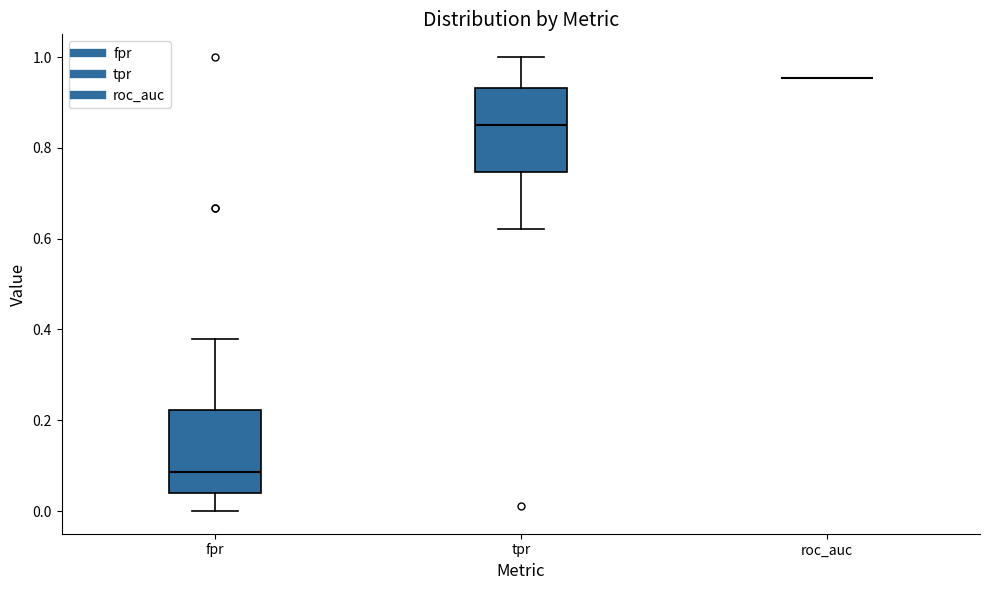

Reading left to right, transcribe this box plot: for each box, give where its median line is, the range the box spans, and where its two whiskers end, as read against the y-axis. The values are not printed on the chart, so give them approximately, as read against the axis.

fpr: median 0.08, box 0.04 to 0.22, whiskers 0.00 to 0.38
tpr: median 0.86, box 0.74 to 0.94, whiskers 0.62 to 1.00
roc_auc: box collapsed to a line at 0.96, whiskers 0.96 to 0.96